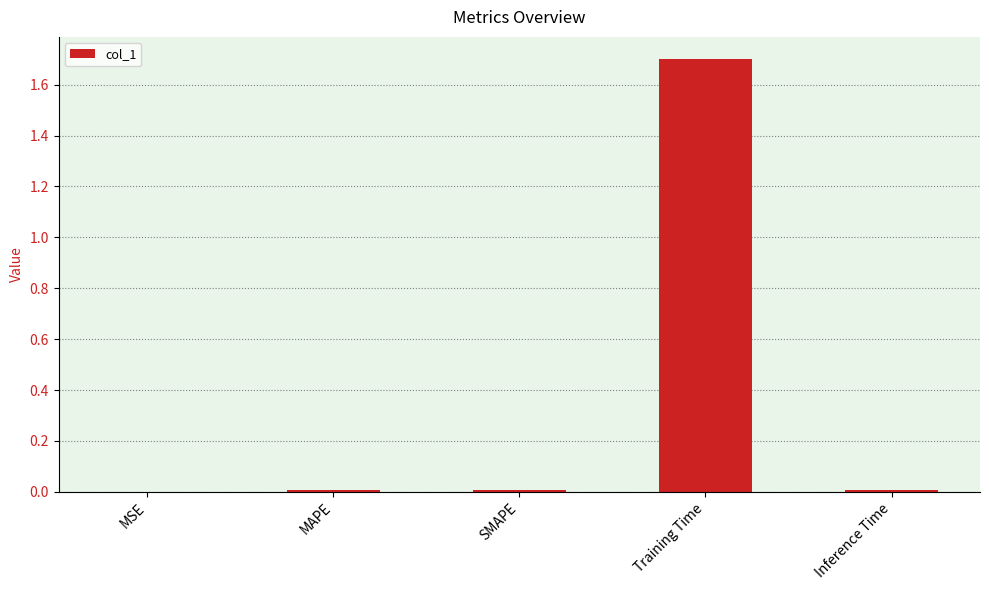

What is the sum of all values?

1.7